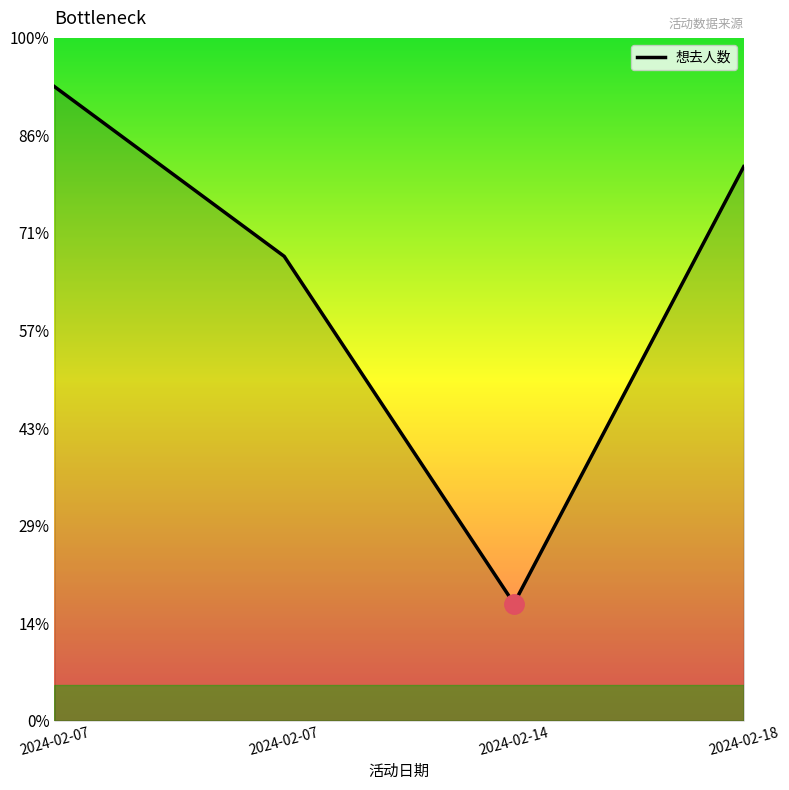

Does the chart have visible grid lines?

No